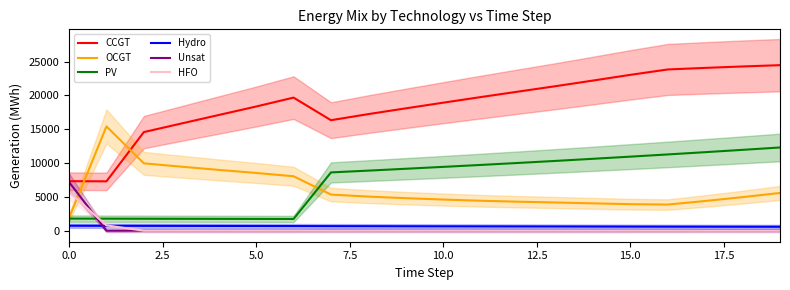

After their last crossing, which series has the higher values: HFO or PV?

PV